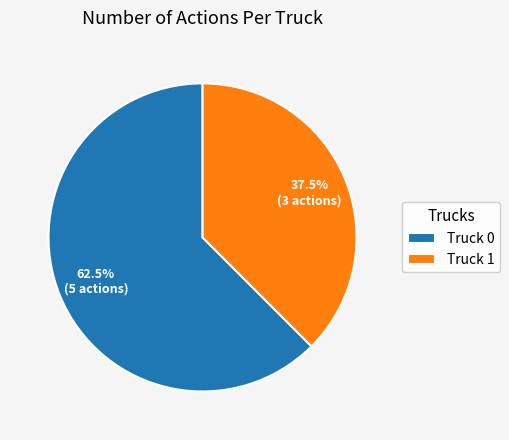

Combined, what portion of the pie is Truck 0 and Truck 1?

100.0%